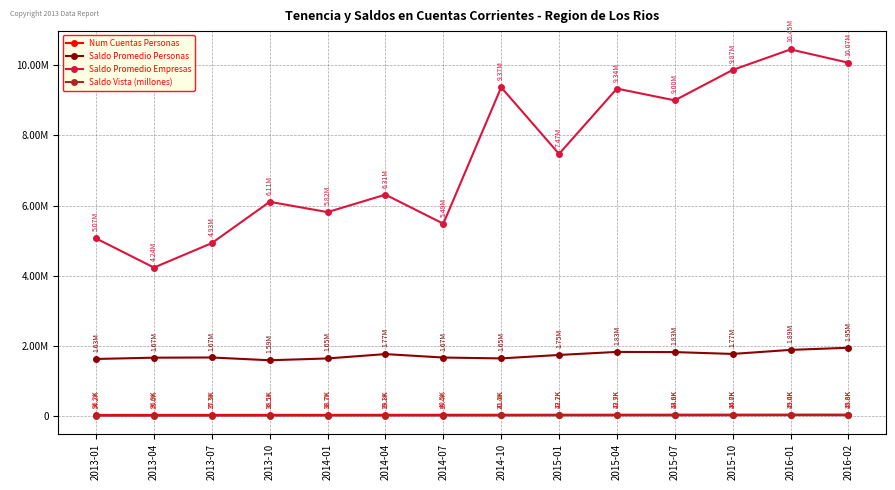

What are all the series names shown in the legend?

Num Cuentas Personas, Saldo Promedio Personas, Saldo Promedio Empresas, Saldo Vista (millones)